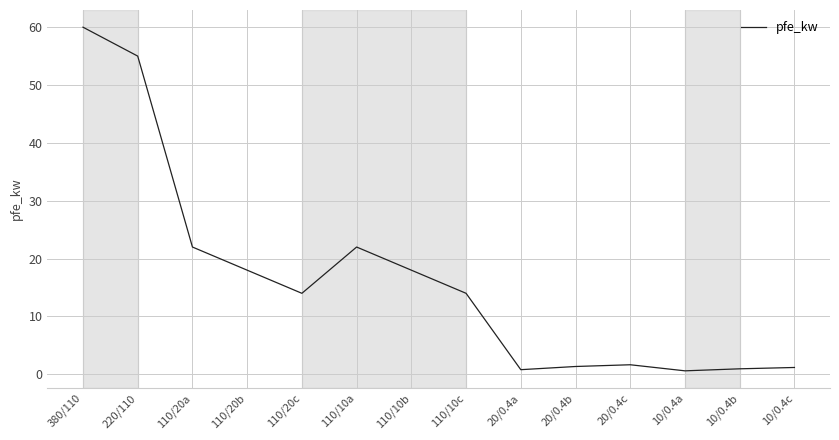

How many interior local valleys (lower than both neighbors) does the data have?

3